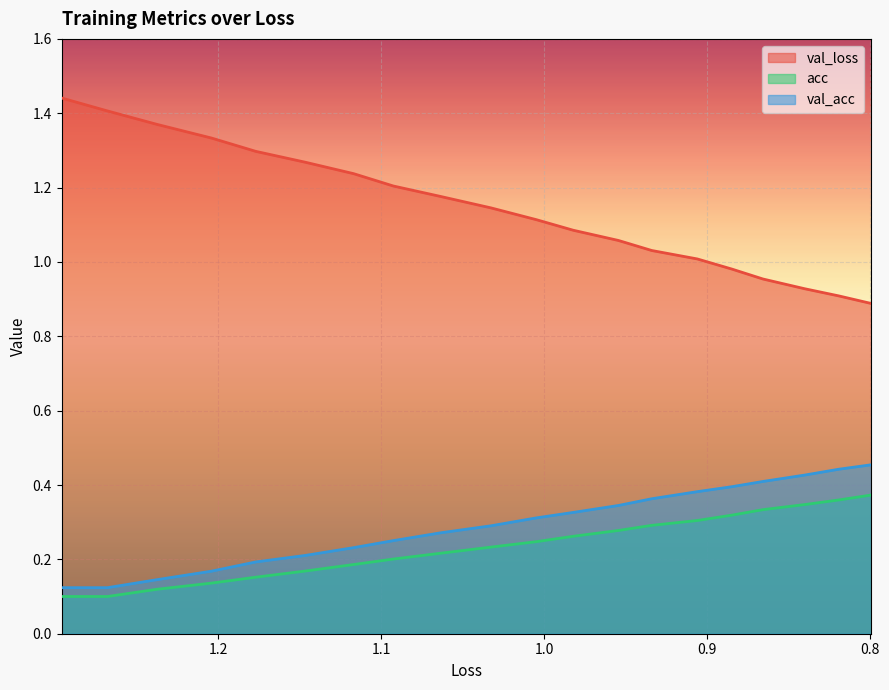

Which series has the largest total across all categories?

val_loss